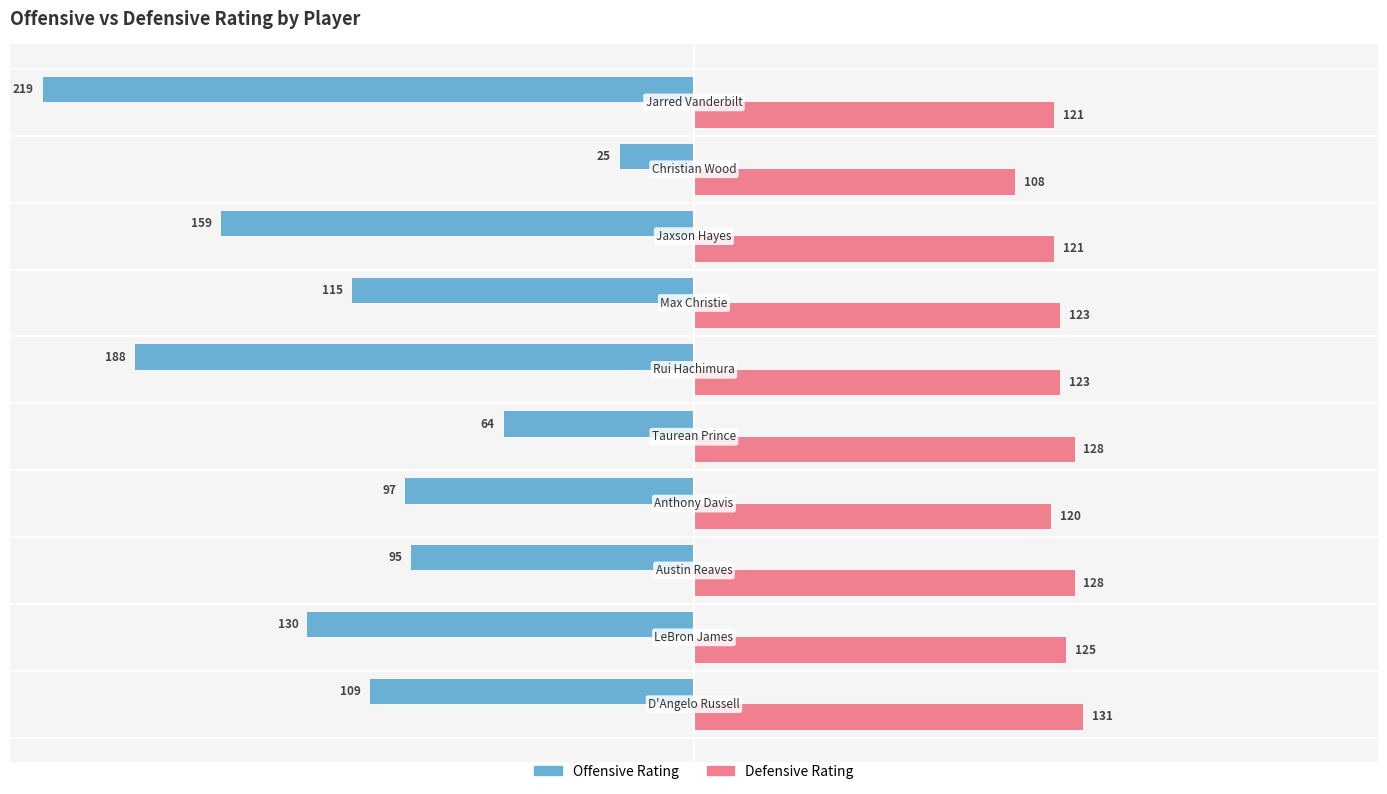

What is the highest value of the Defensive Rating series?

131